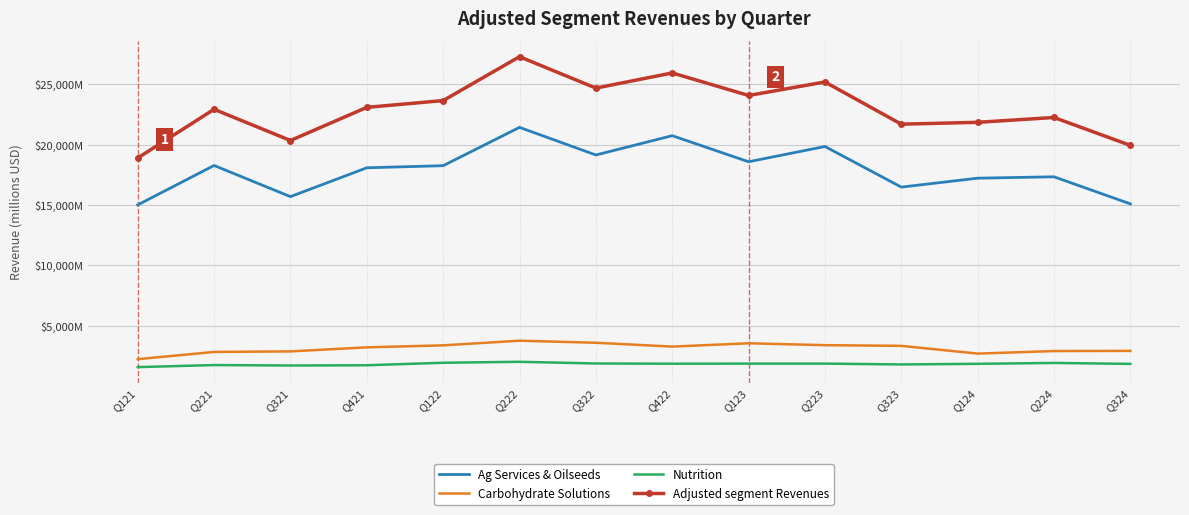

True or false: Carbohydrate Solutions and Ag Services & Oilseeds intersect in this chart.

False